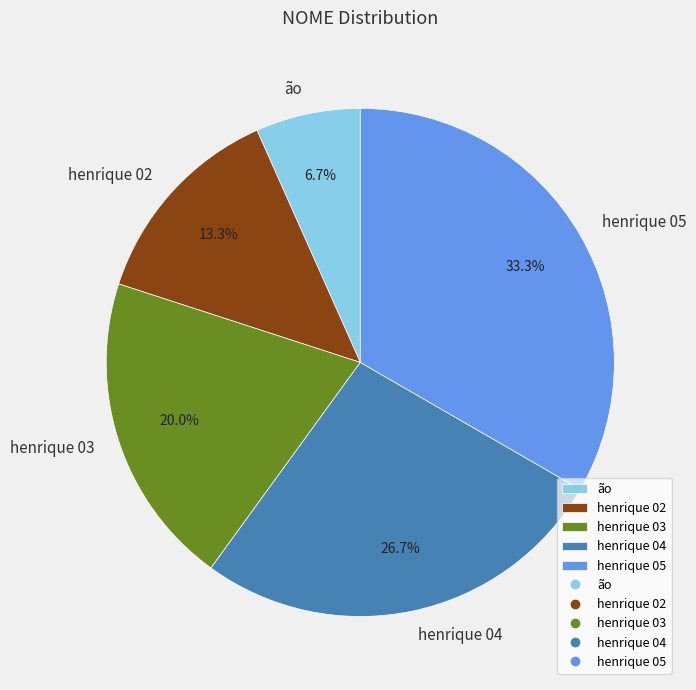

Is the sum of henrique 03 and ão greater than half?

No